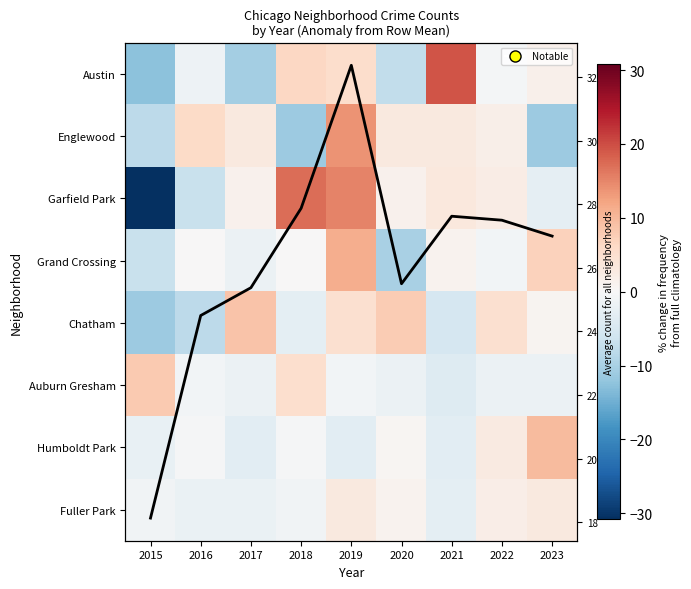

Where is Col mean nearest to the value 25?

2017